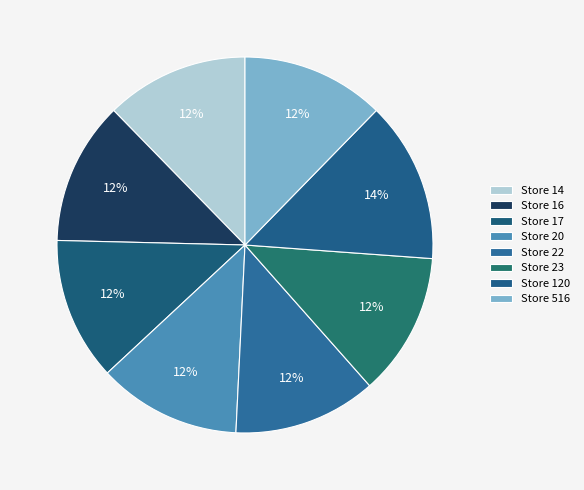

What is the ratio of the value at Store 14 to the value at Store 23?

1.0